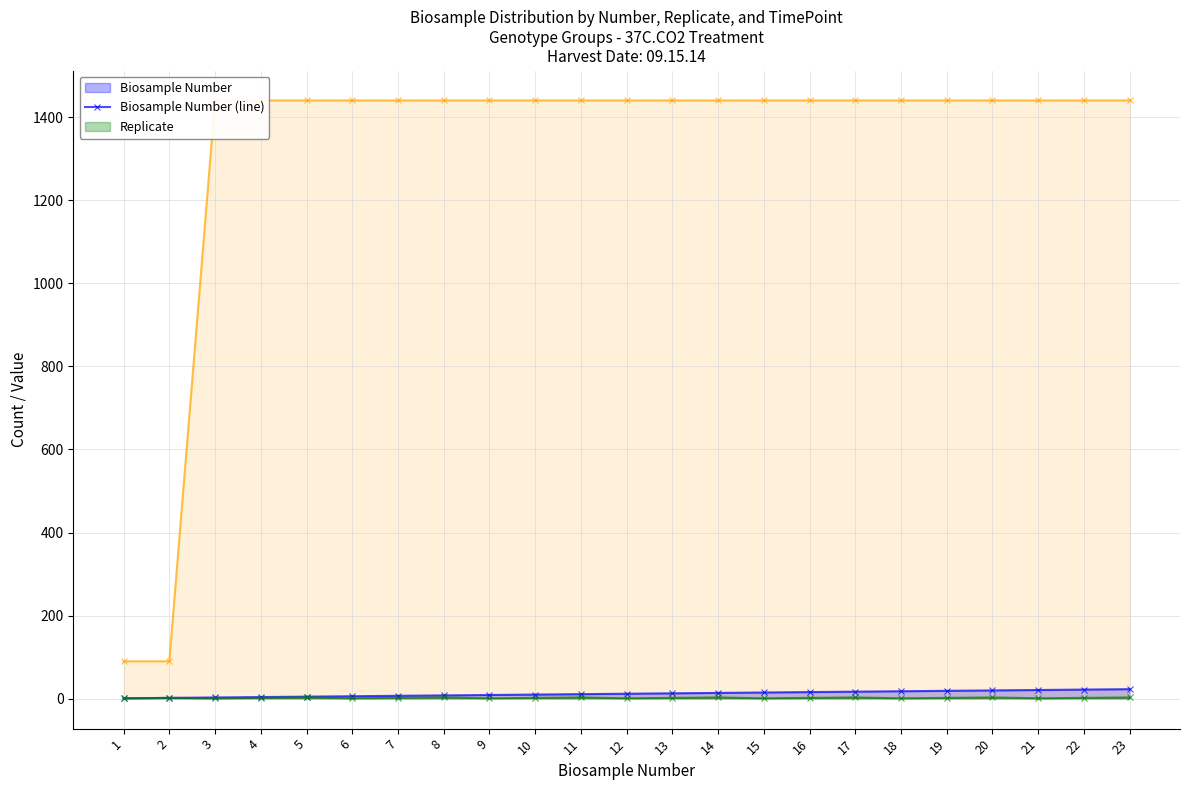

True or false: Biosample Number (line) and Replicate (line) cross at least once.

False